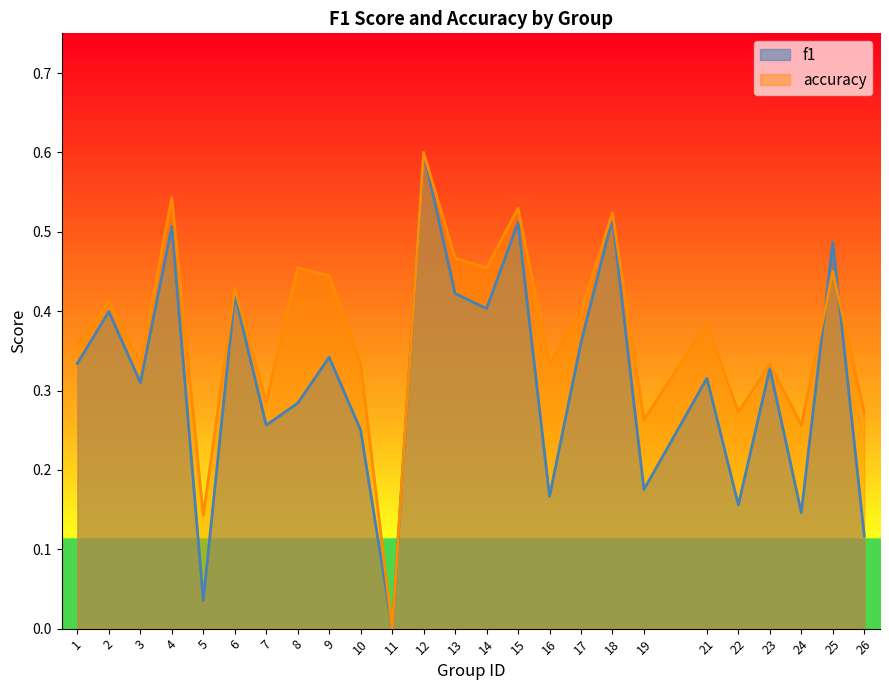

What are all the series names shown in the legend?

f1, accuracy